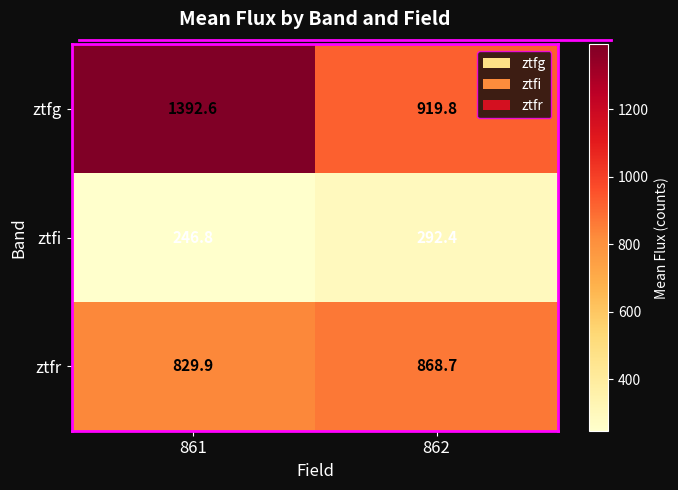

Which label corresponds to the smallest value in the chart?

861